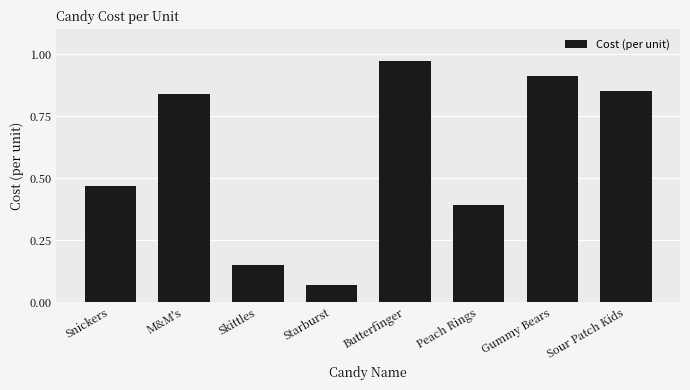

What is the average value?

0.6